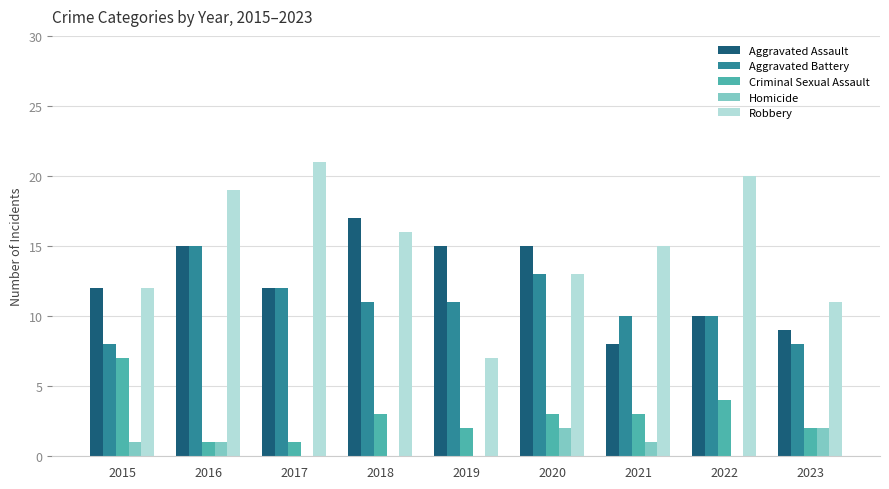

At which category is the sum across all series the highest?

2016